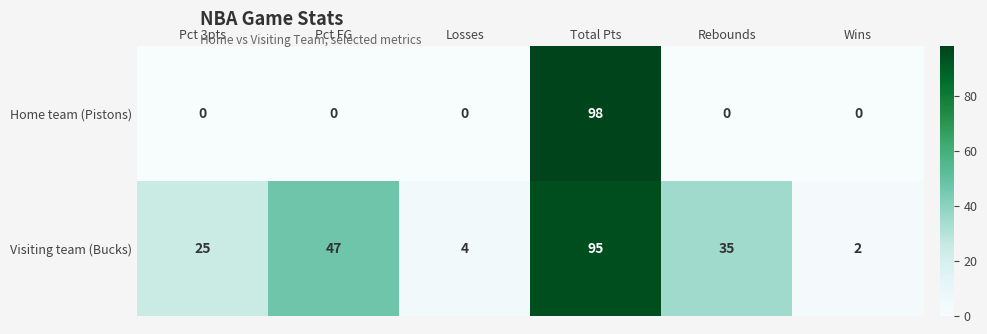

Count the number of data series in this chart.

2